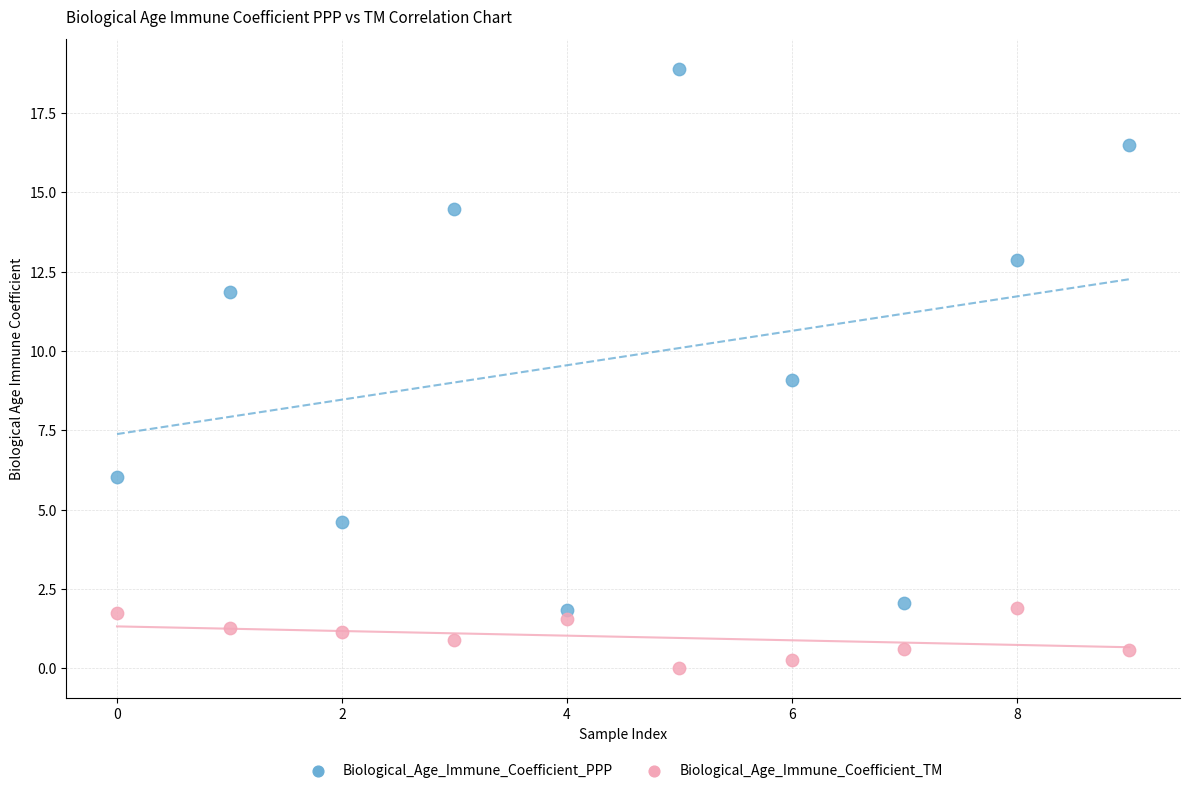

Which series has the largest Y range (max minus min)?

Biological_Age_Immune_Coefficient_PPP